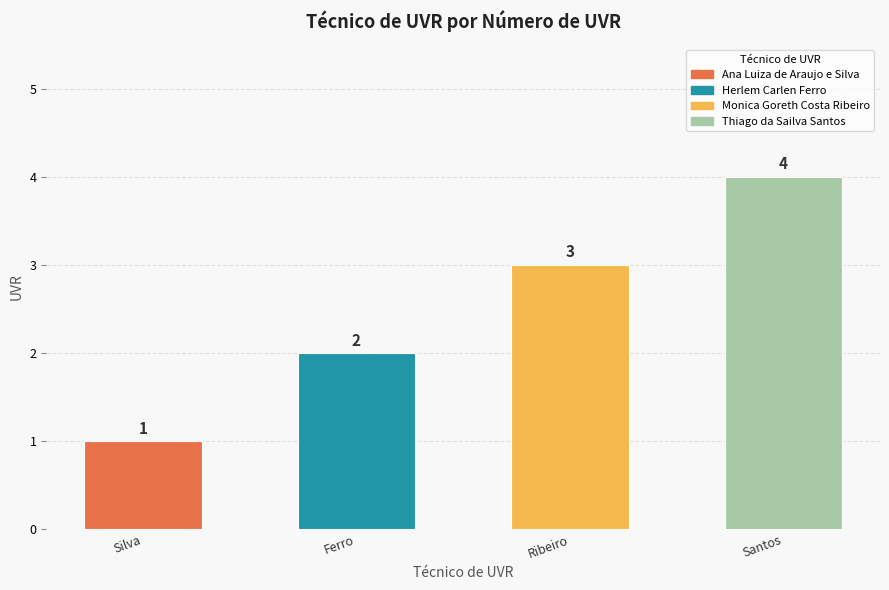

What is the difference between the maximum and minimum values?

3